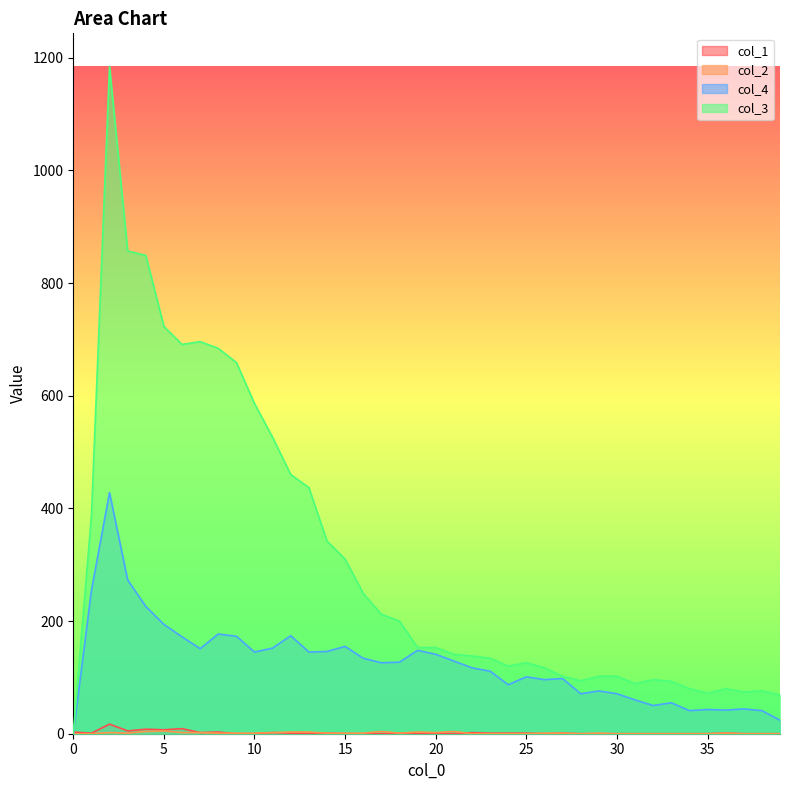

At how many categories does at least one series exceed 25?

39